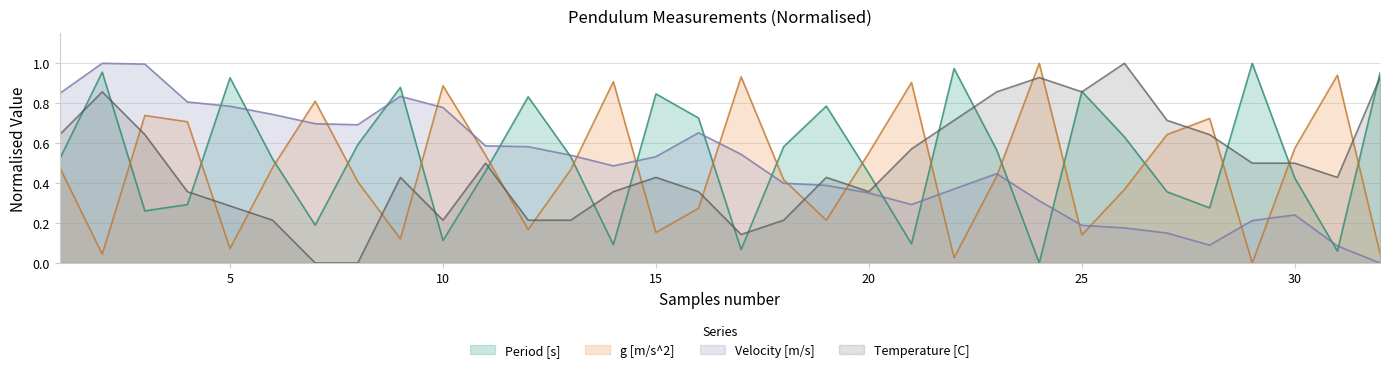

What is the maximum value shown in the chart?

1.0